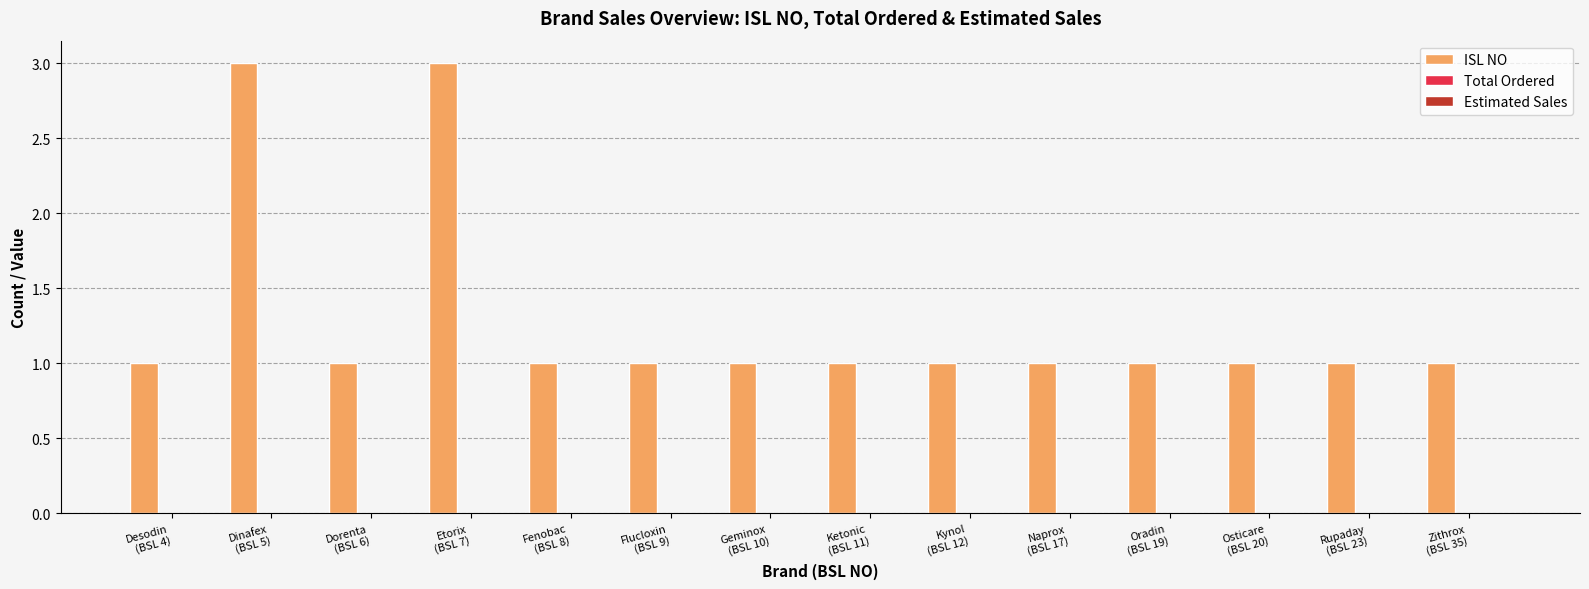

What is the value of the 5th bar from the left?

1